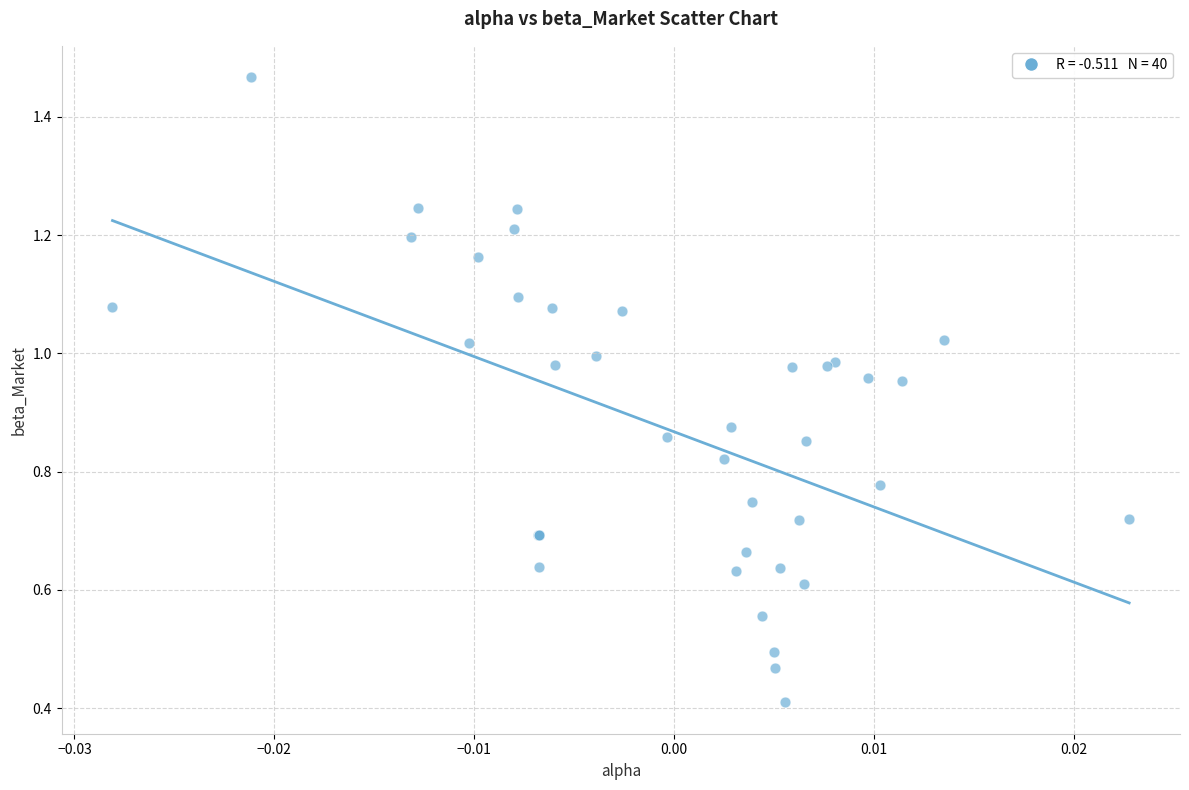

What Y value in the scatter plot is closest to 0?

0.4